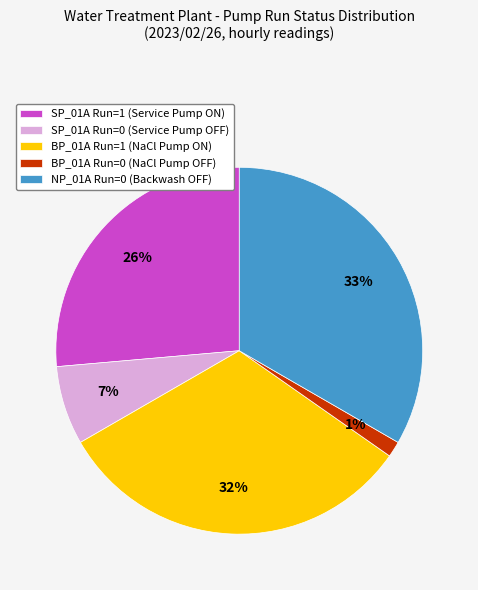

Rank the categories by value from lowest to highest.

BP_01A Run=0 (NaCl Pump OFF), SP_01A Run=0 (Service Pump OFF), SP_01A Run=1 (Service Pump ON), BP_01A Run=1 (NaCl Pump ON), NP_01A Run=0 (Backwash OFF)